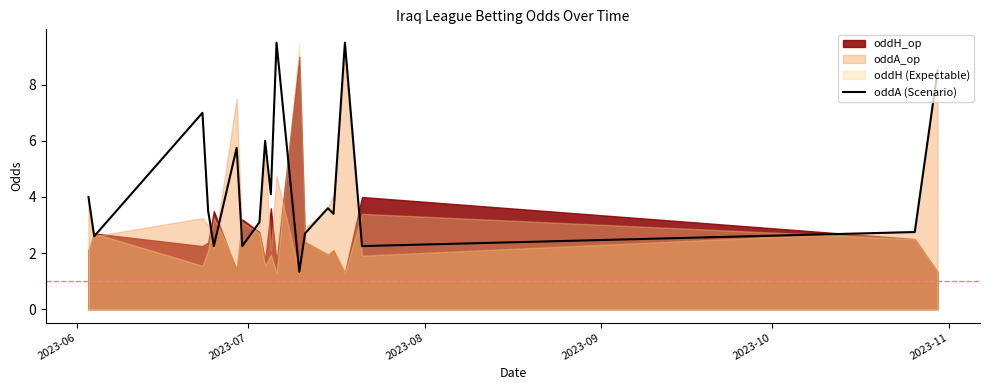

How many data points are above 3?

12